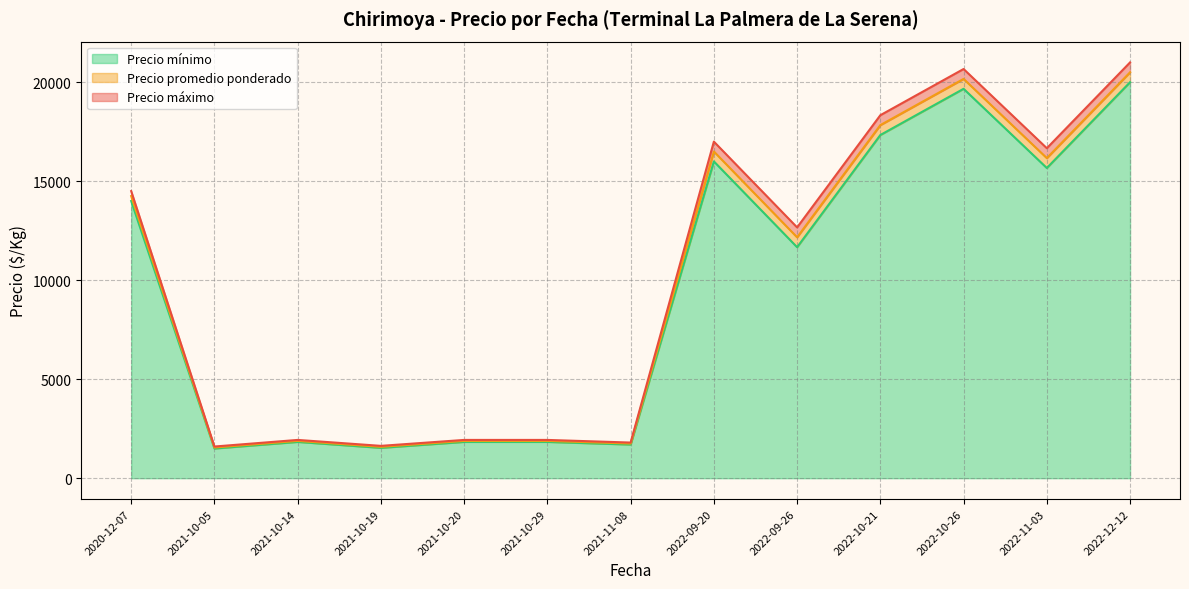

True or false: Precio mínimo and Precio máximo cross at least once.

False